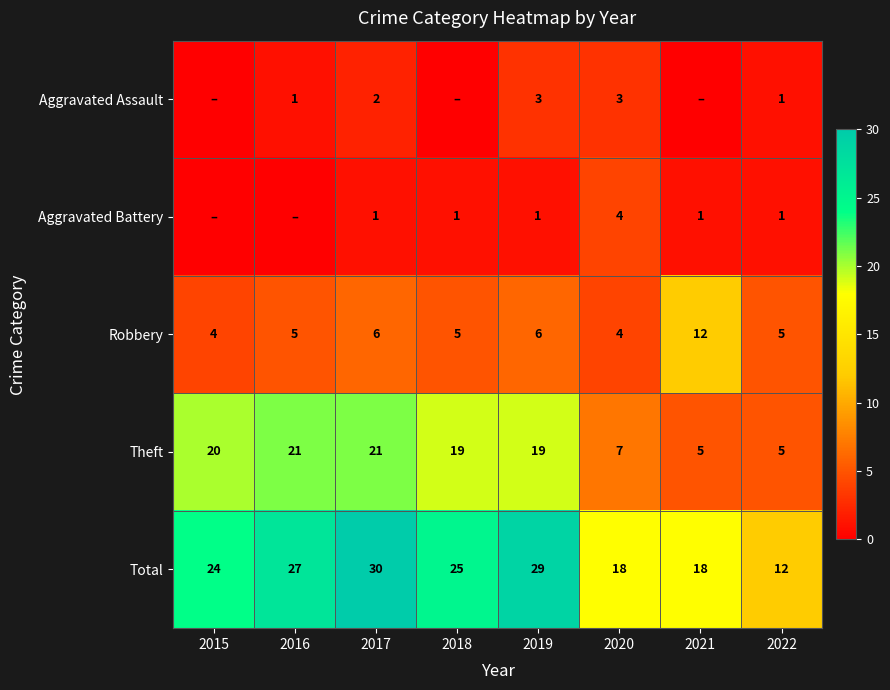

Count the Robbery values in the range 5 to 6.

5